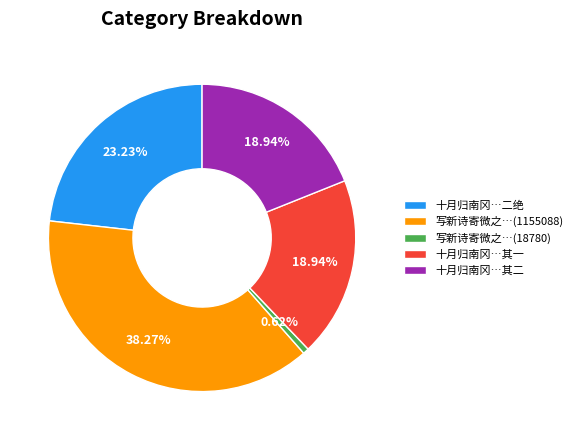

Between 写新诗寄微之…(18780) and 十月归南冈…二绝, which is larger?

十月归南冈…二绝